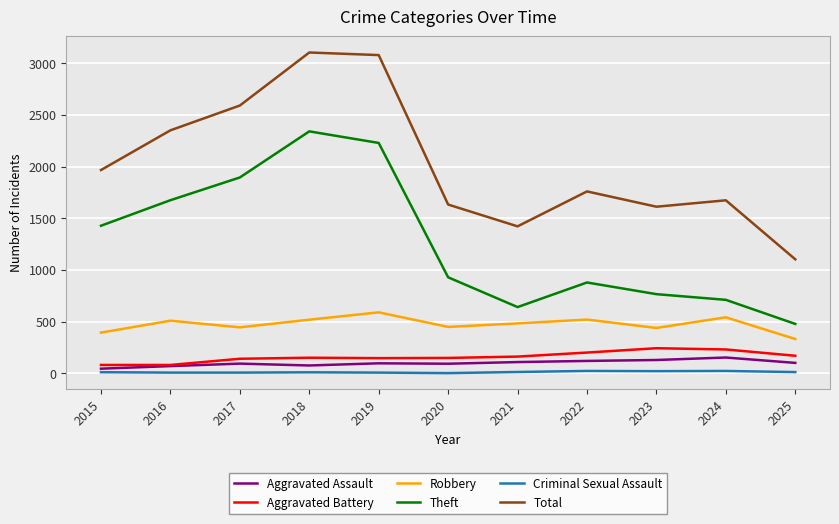

What is the maximum value shown in the chart?

3105